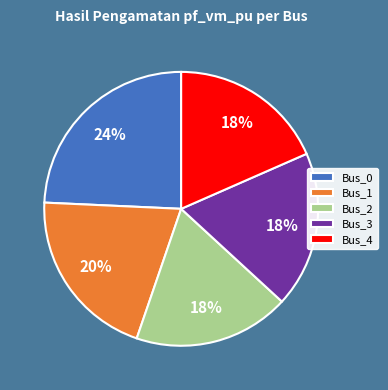

To the nearest percent, what percentage of the pie is Bus_0?

24%